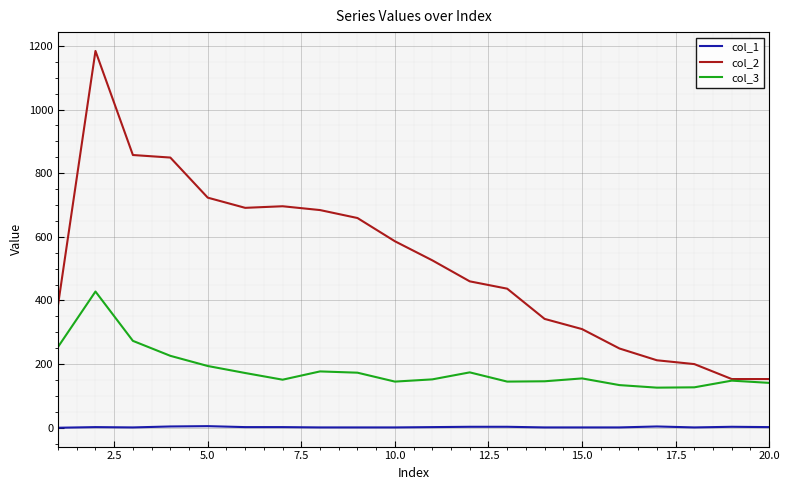

List the series in order of their overall mean, highest first.

col_2, col_3, col_1